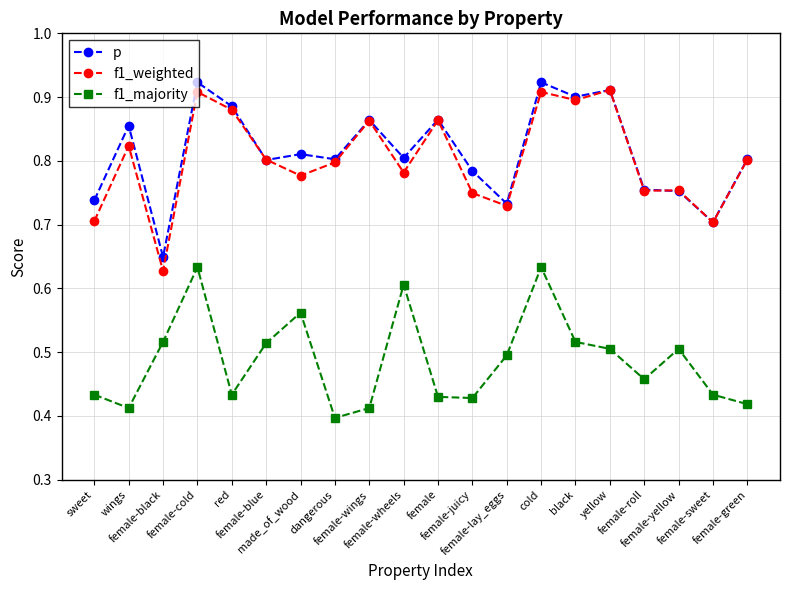

True or false: f1_majority has more than 0 points higher than both neighbors.

True